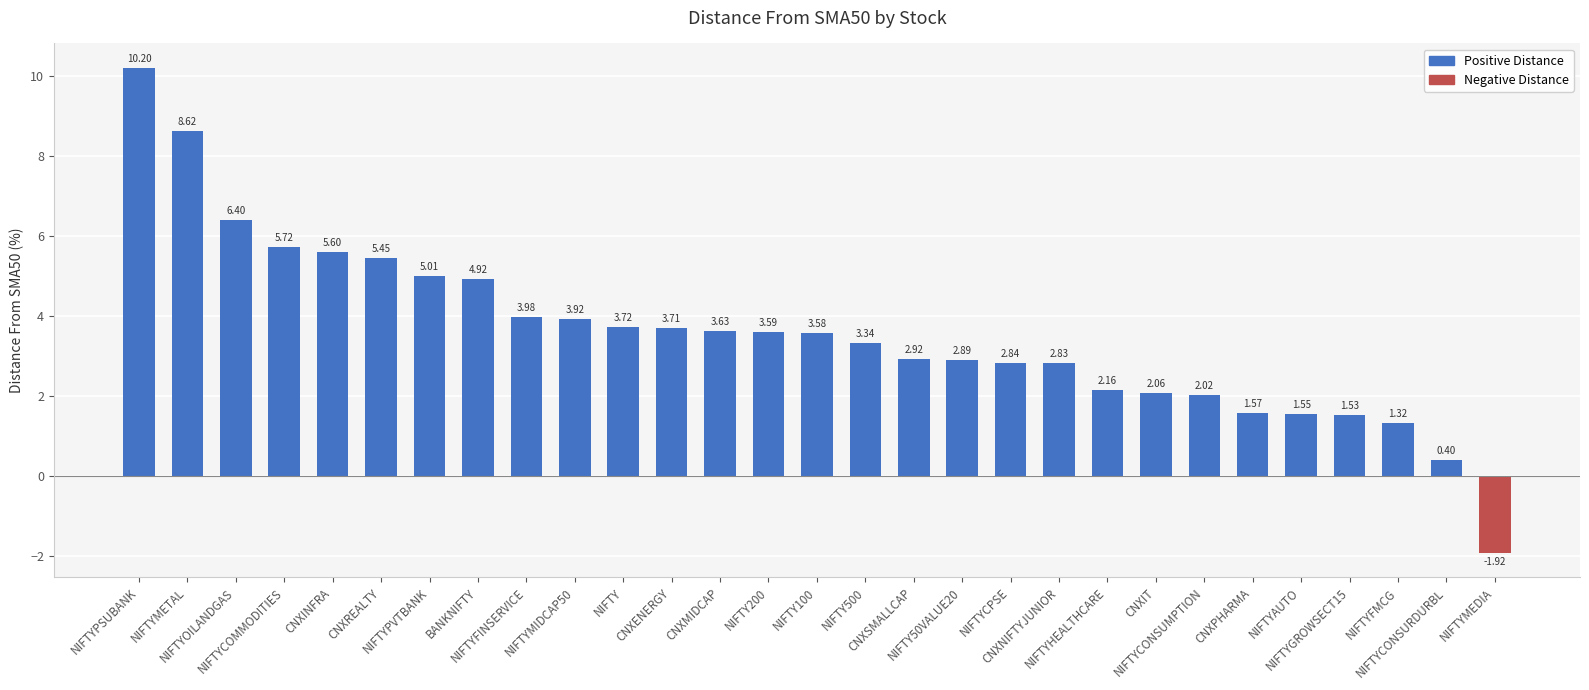

At which category does the chart reach its minimum across all series?

NIFTYMEDIA